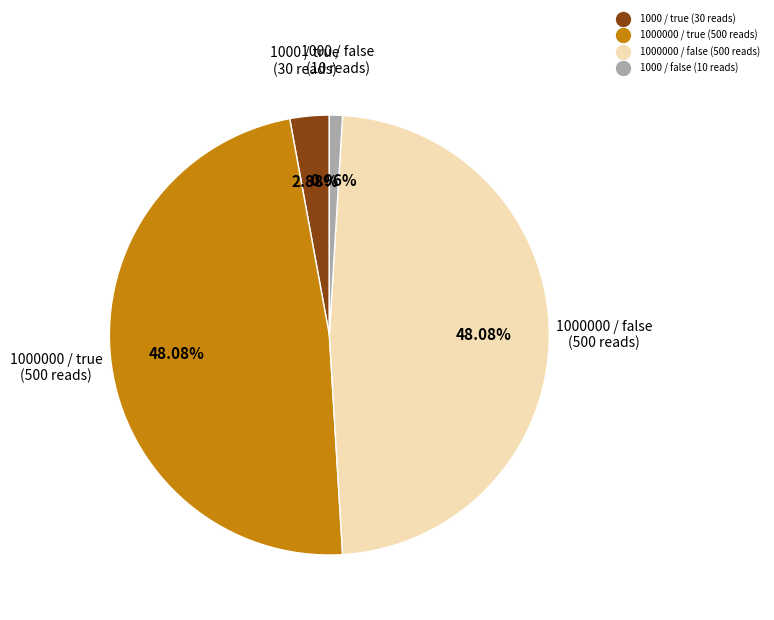

Does any single category account for the majority?

No